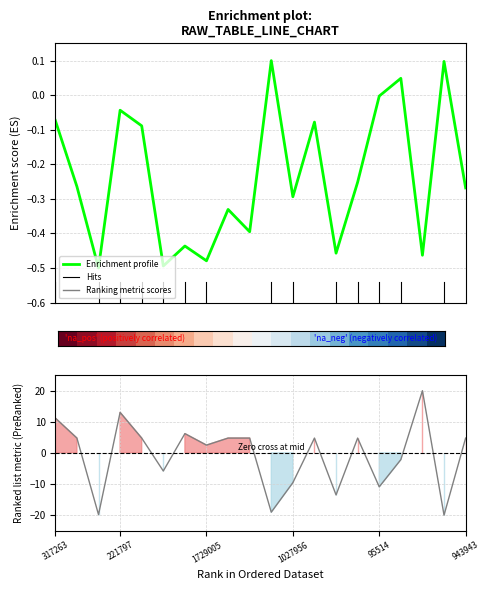

How many values in the Ranking metric scores series are below 4?

9